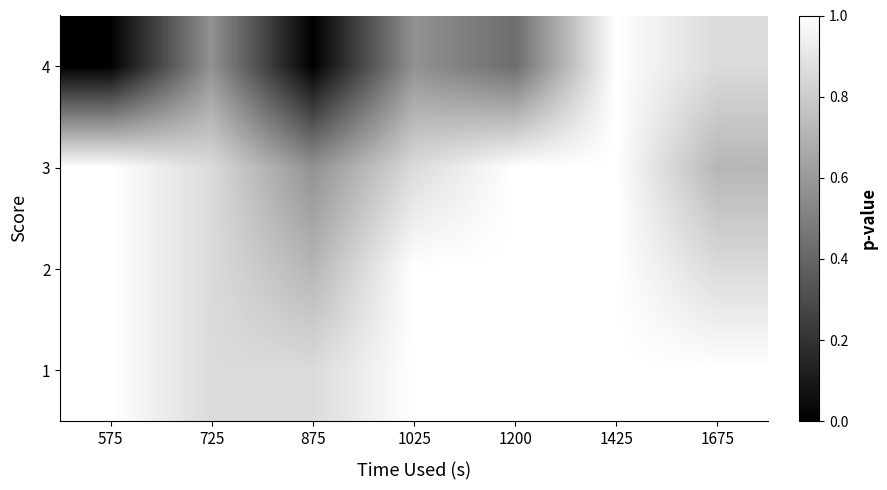

What is the total value across all series at 1425?

4.0